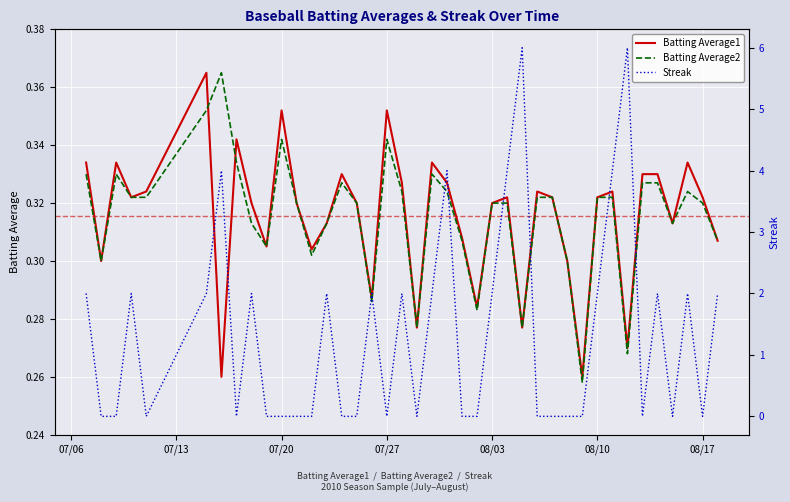

The Batting Average2 series shows 0.5 at 08/10. True or false?

False